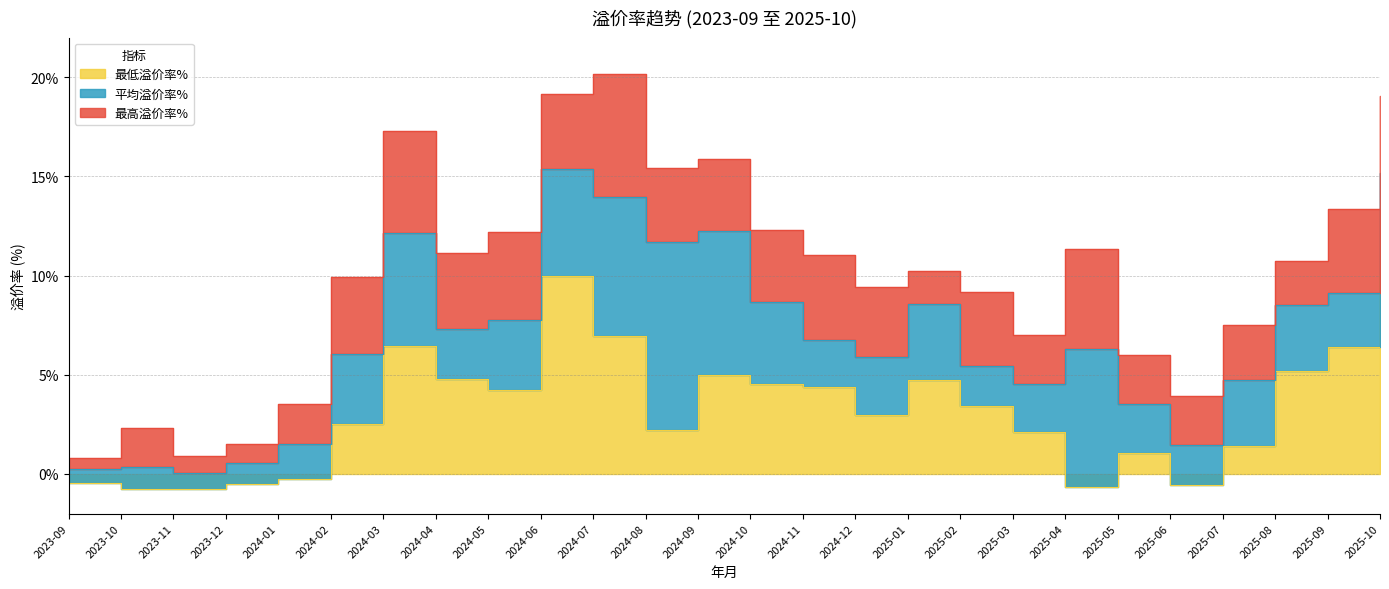

What are all the series names shown in the legend?

最低溢价率%, 平均溢价率%, 最高溢价率%